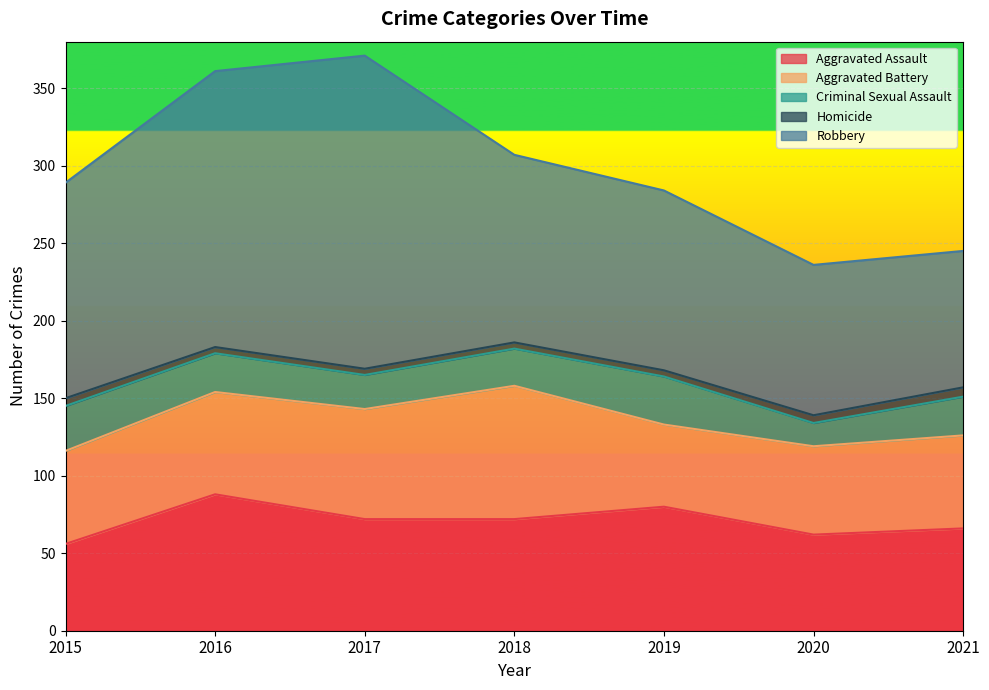

What is the spread (max minus min) of values at 2018?

117